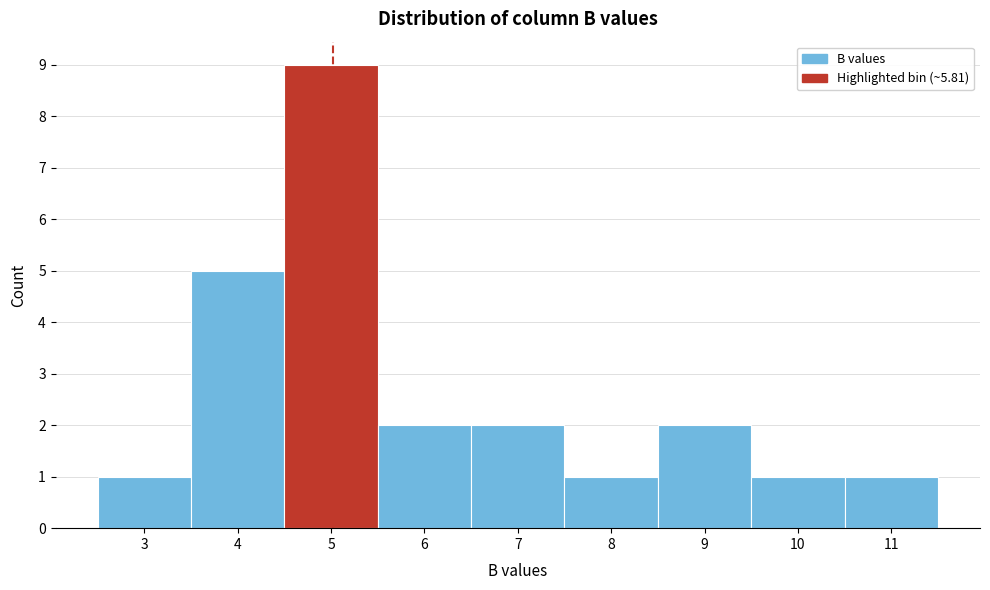

Reading left to right, list all the values displayed in this chart.

1	5	9	2	2	1	2	1	1